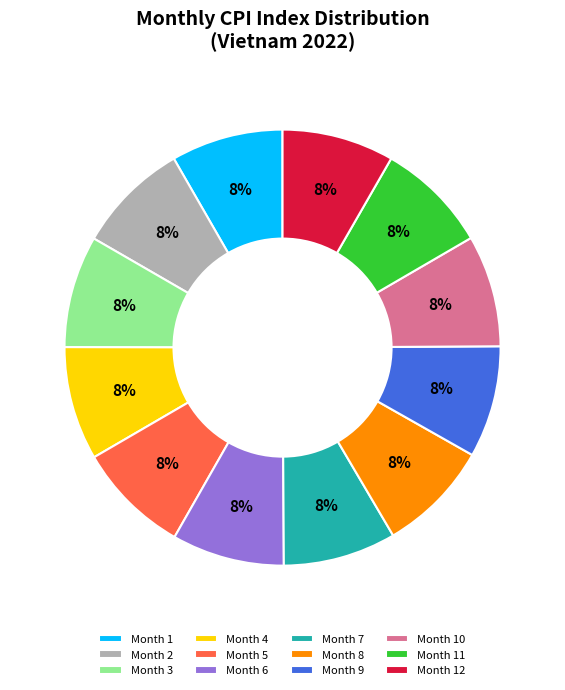

Is Month 2 the majority of the pie?

No